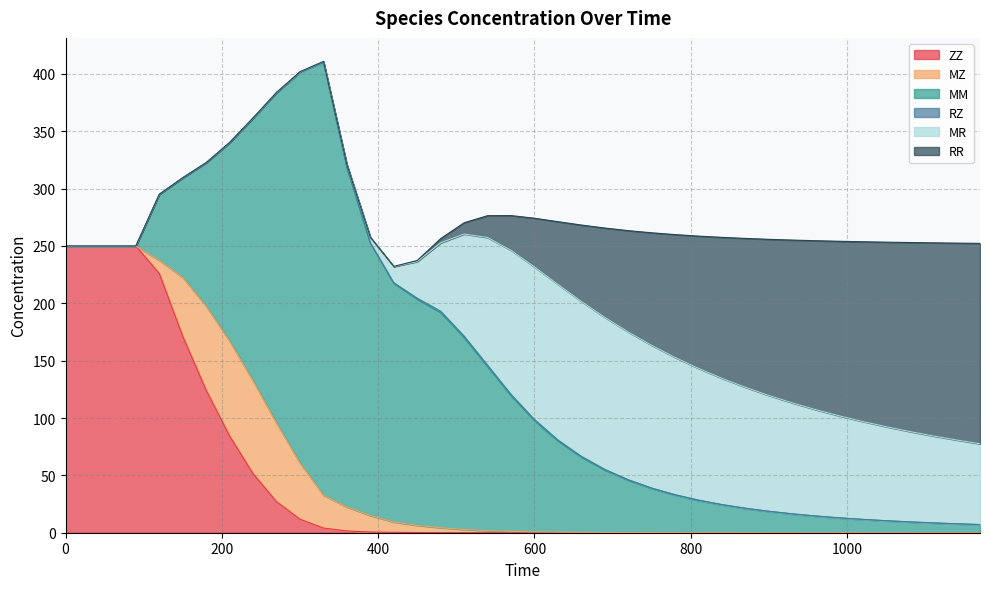

How many times do MZ and MR cross each other?

1